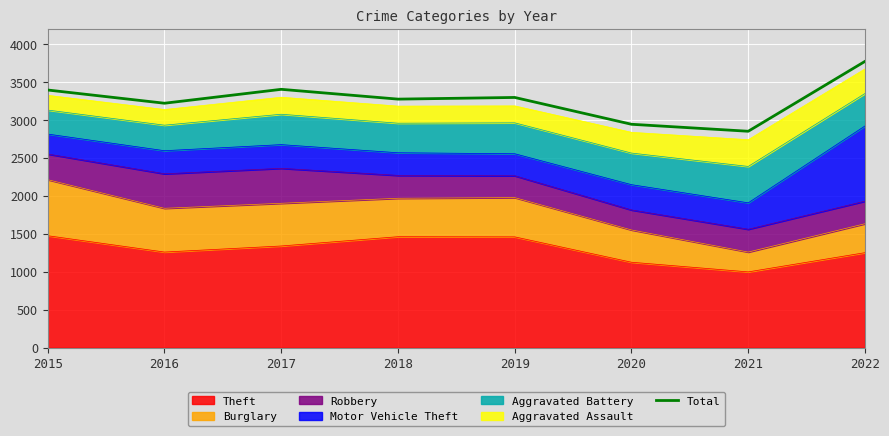

Read the value at 2015.

3392